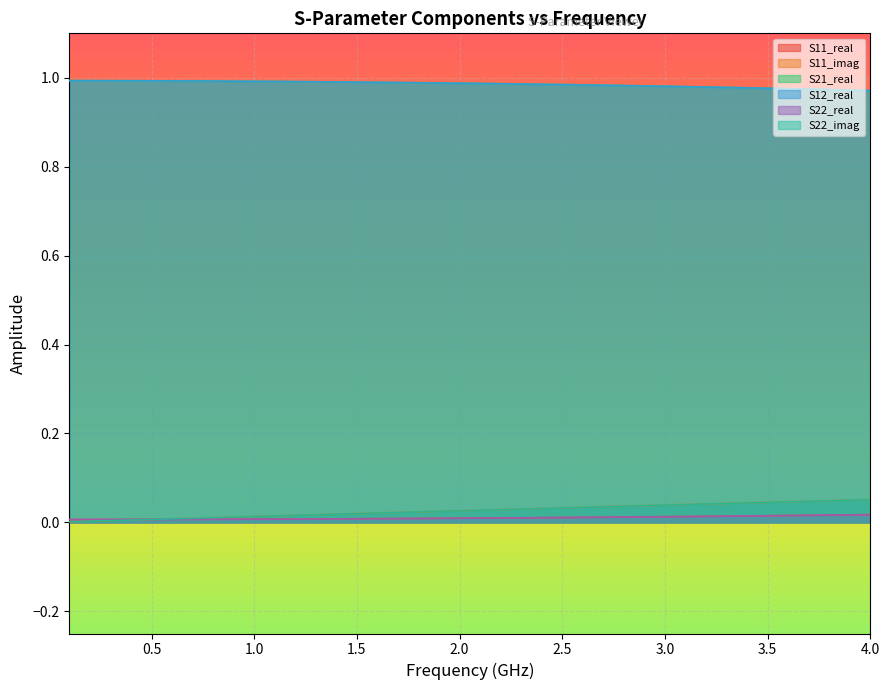

Reading left to right, what are all the values shown in this chart?

S11_real: 0.0	0.0	0.0	0.0	0.0	0.0	0.0	0.0	0.0	0.0	0.0	0.0	0.0	0.0	0.0	0.0	0.0	0.0	0.0	0.0	0.0	0.0	0.0	0.0	0.0	0.0	0.0	0.0	0.0	0.0	0.0	0.0	0.0	0.0	0.0	0.0	0.0	0.0	0.0	0.0
S11_imag: 0.0	0.0	0.0	0.0	0.0	0.0	0.0	0.0	0.0	0.0	0.0	0.0	0.0	0.0	0.0	0.0	0.0	0.0	0.0	0.0	0.0	0.0	0.0	0.0	0.0	0.0	0.0	0.0	0.0	0.0	0.0	0.0	0.0	0.0	0.0	0.0	0.0	0.0	0.1	0.1
S21_real: 1.0	1.0	1.0	1.0	1.0	1.0	1.0	1.0	1.0	1.0	1.0	1.0	1.0	1.0	1.0	1.0	1.0	1.0	1.0	1.0	1.0	1.0	1.0	1.0	1.0	1.0	1.0	1.0	1.0	1.0	1.0	1.0	1.0	1.0	1.0	1.0	1.0	1.0	1.0	1.0
S12_real: 1.0	1.0	1.0	1.0	1.0	1.0	1.0	1.0	1.0	1.0	1.0	1.0	1.0	1.0	1.0	1.0	1.0	1.0	1.0	1.0	1.0	1.0	1.0	1.0	1.0	1.0	1.0	1.0	1.0	1.0	1.0	1.0	1.0	1.0	1.0	1.0	1.0	1.0	1.0	1.0
S22_real: 0.0	0.0	0.0	0.0	0.0	0.0	0.0	0.0	0.0	0.0	0.0	0.0	0.0	0.0	0.0	0.0	0.0	0.0	0.0	0.0	0.0	0.0	0.0	0.0	0.0	0.0	0.0	0.0	0.0	0.0	0.0	0.0	0.0	0.0	0.0	0.0	0.0	0.0	0.0	0.0
S22_imag: 0.0	0.0	0.0	0.0	0.0	0.0	0.0	0.0	0.0	0.0	0.0	0.0	0.0	0.0	0.0	0.0	0.0	0.0	0.0	0.0	0.0	0.0	0.0	0.0	0.0	0.0	0.0	0.0	0.0	0.0	0.0	0.0	0.0	0.0	0.0	0.0	0.0	0.0	0.1	0.1